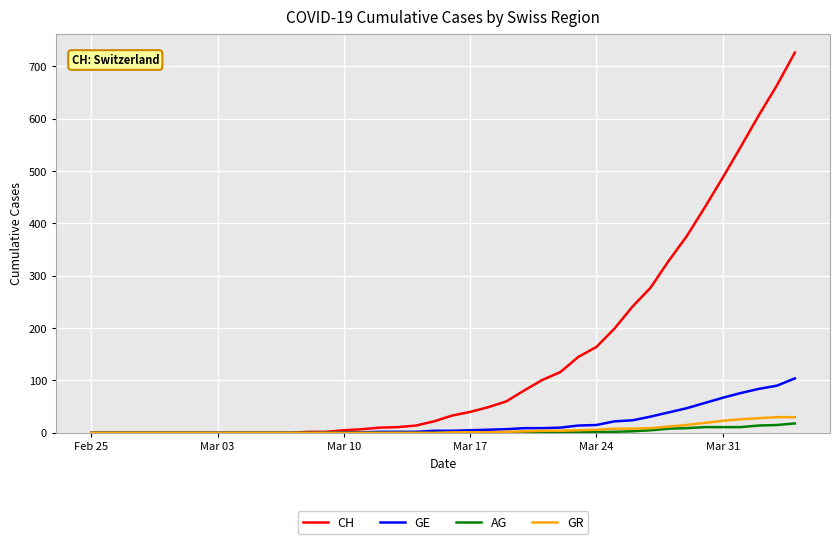

Which series has the largest total across all categories?

CH